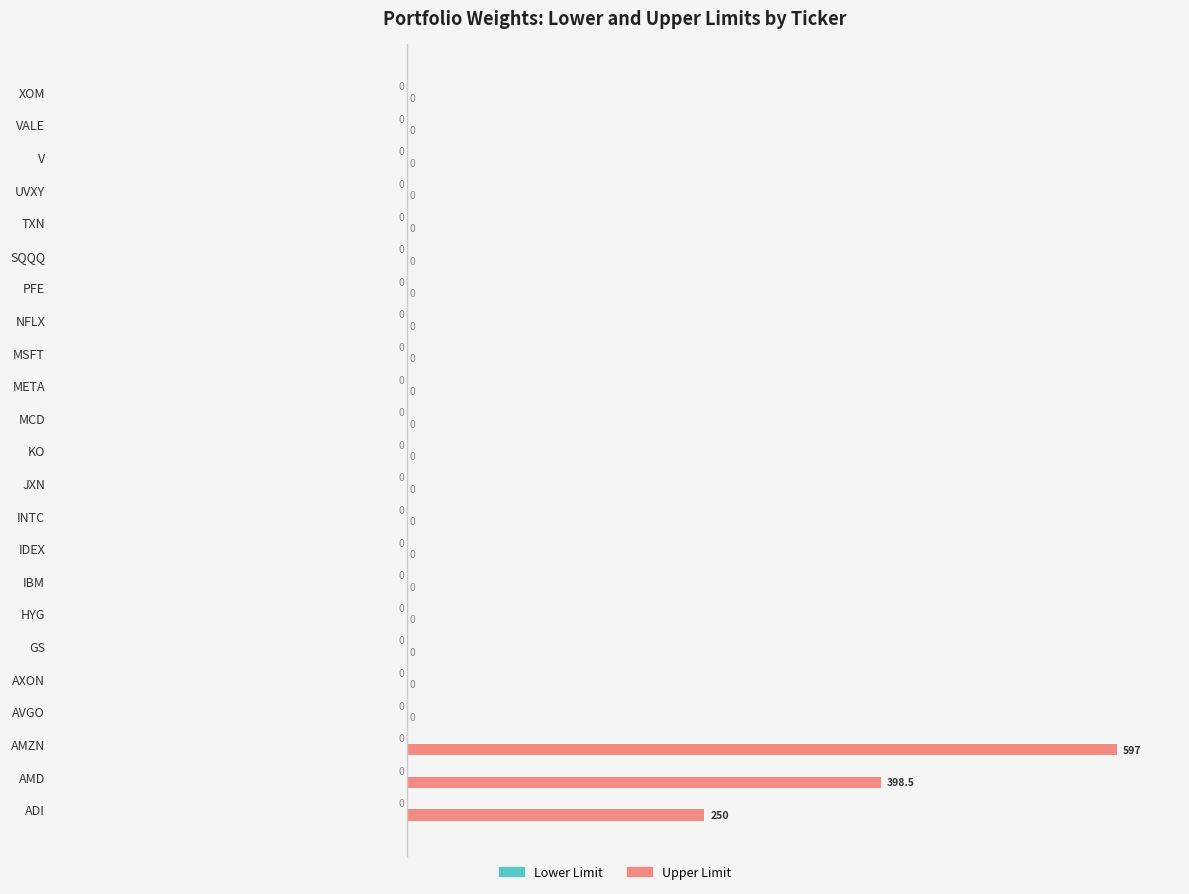

At which label is the value closest to 298?

ADI